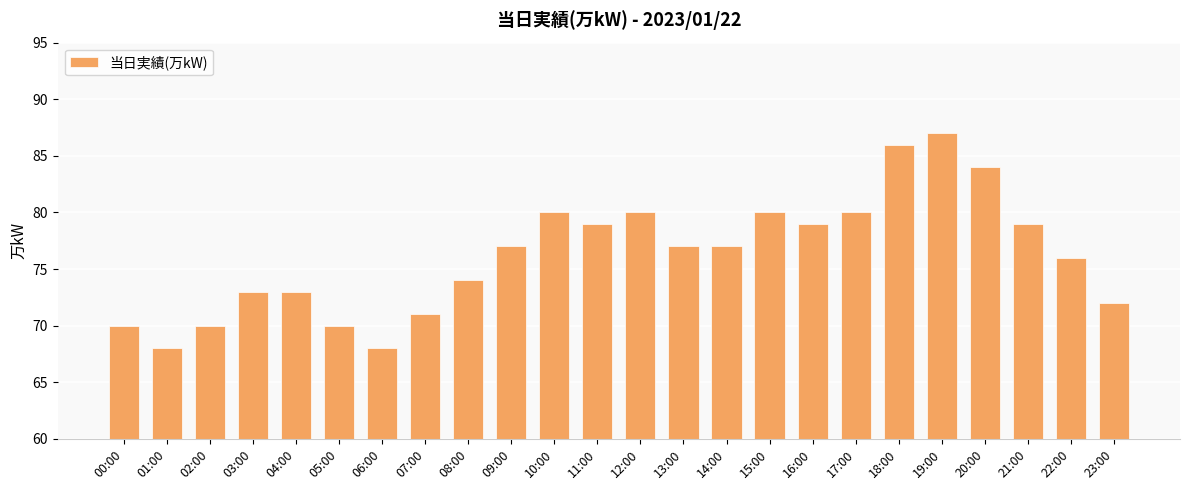

What is the minimum value shown in the chart?

68